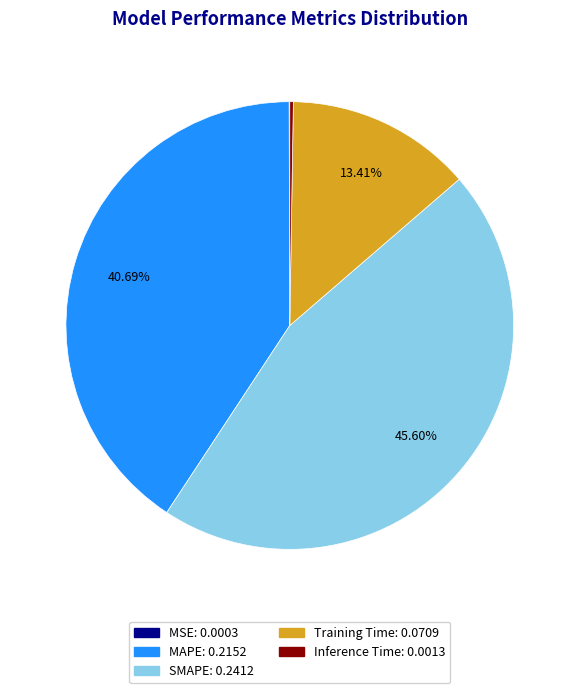

Which has a higher value, MAPE or SMAPE?

SMAPE